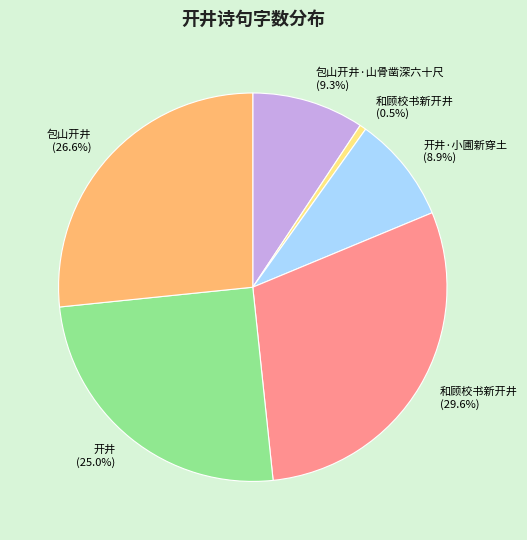

Is there a majority slice in this chart?

No